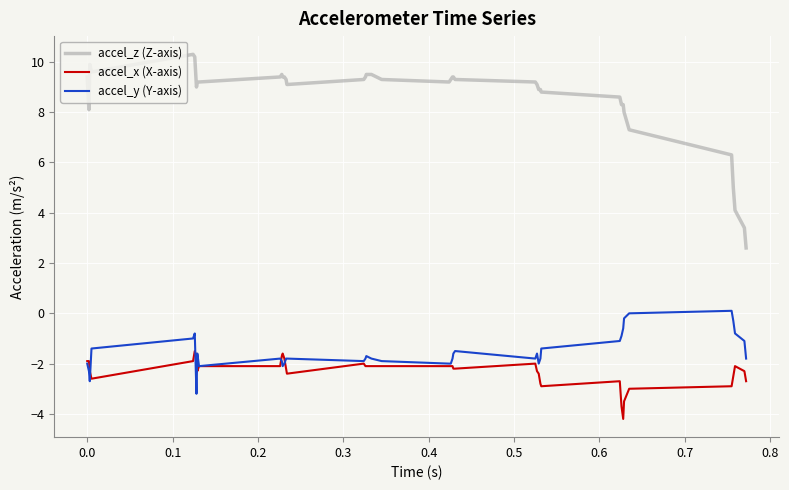

How many lines are shown in the chart?

3